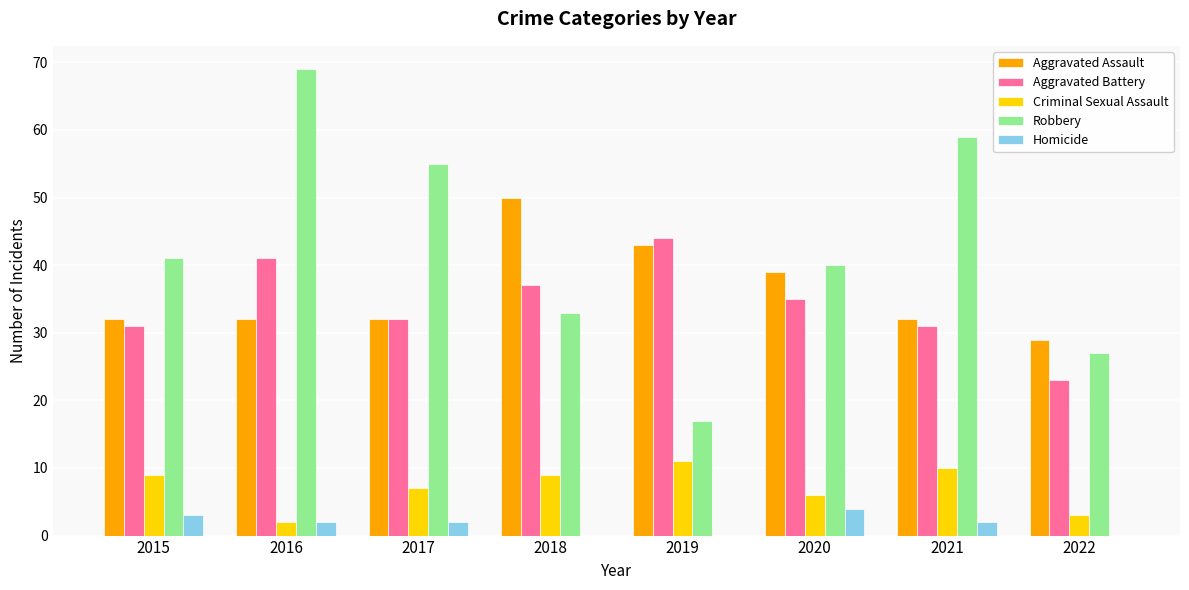

What is the average value of the Homicide series?

2